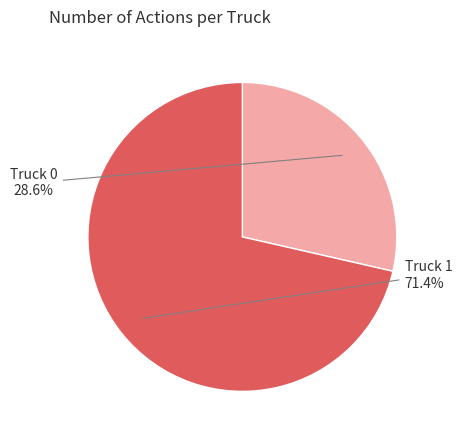

How many segments does this pie chart have?

2